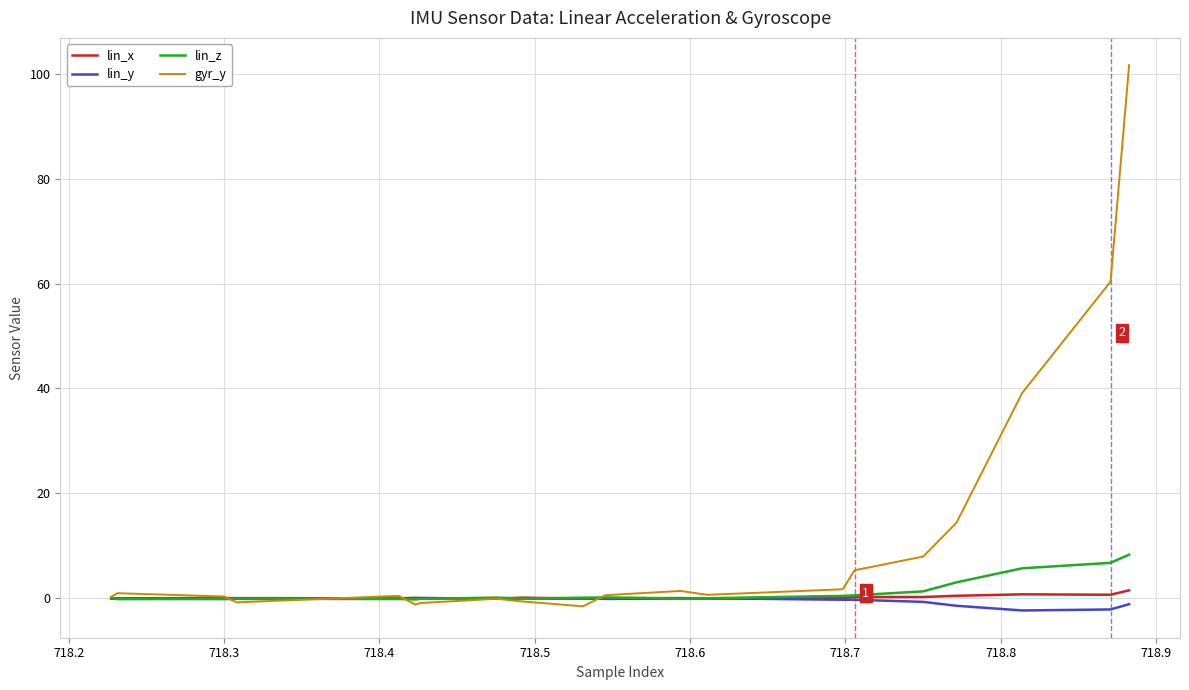

How many lines are shown in the chart?

4